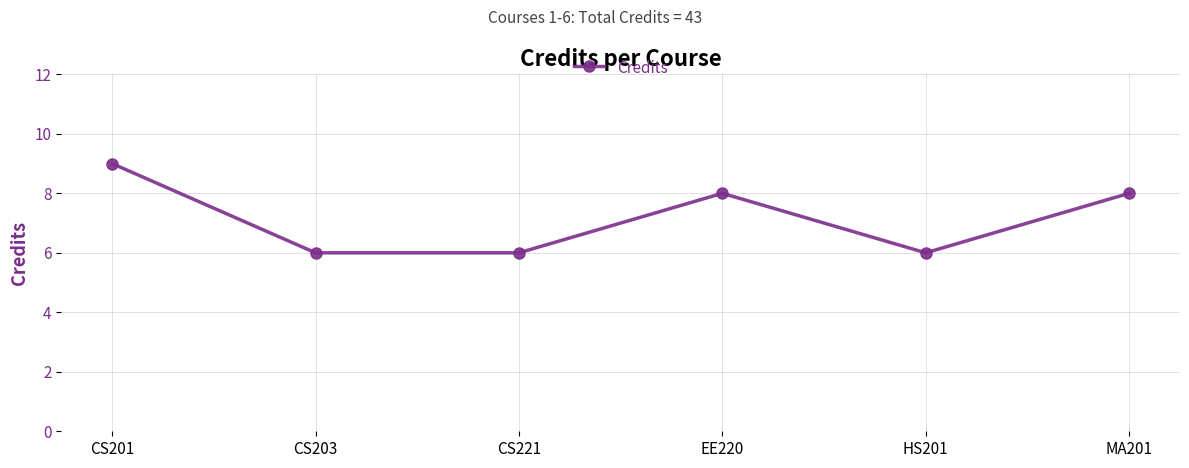

Reading right to left, list all the values displayed in this chart.

MA201=8	HS201=6	EE220=8	CS221=6	CS203=6	CS201=9